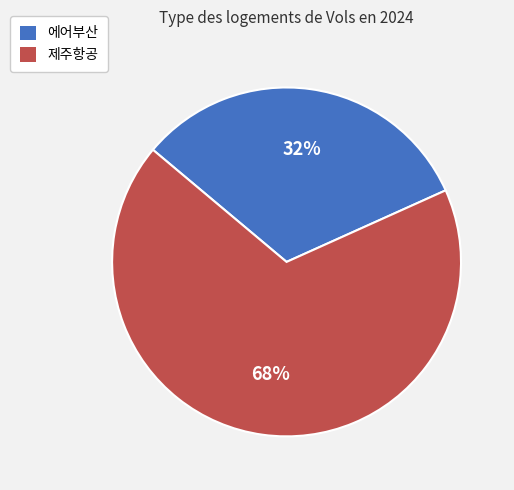

To the nearest percent, what is the average slice percentage?

50%